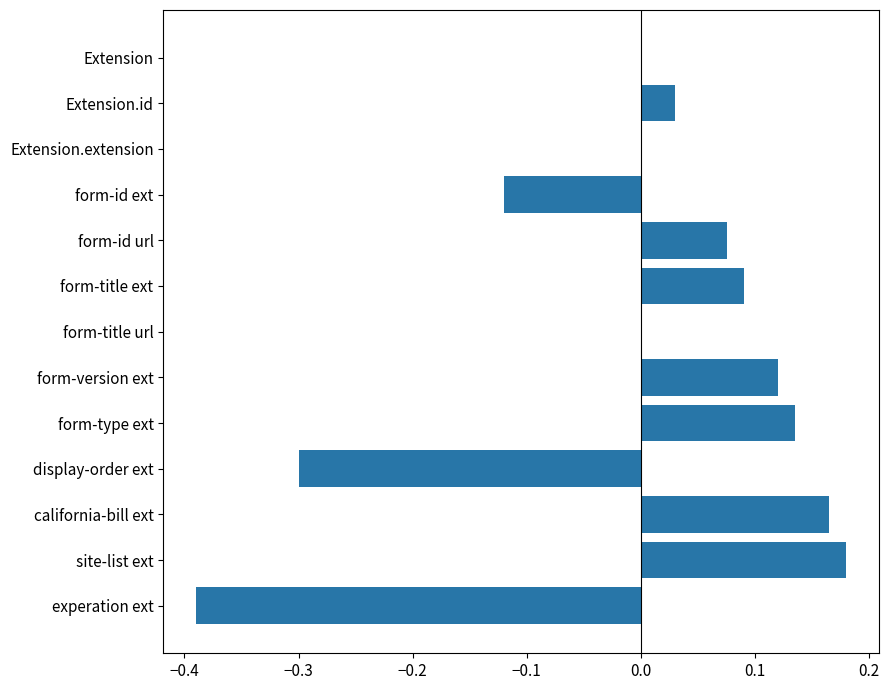

How many categories are shown in the chart?

13